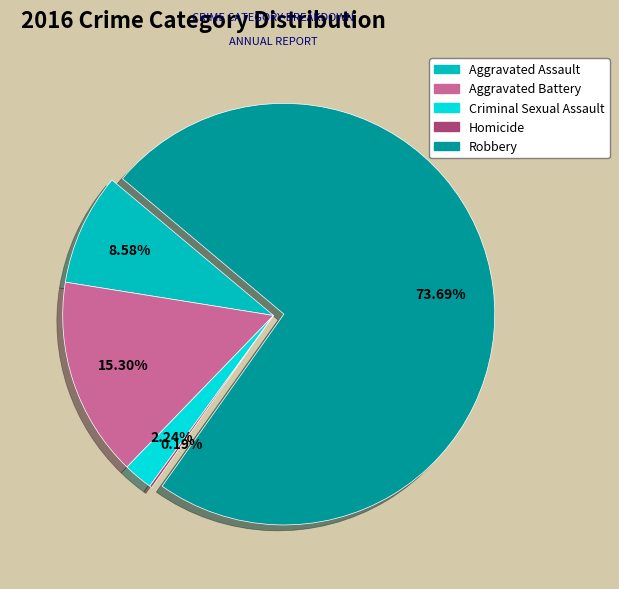

Approximately how many times larger is the value at Robbery compared to Criminal Sexual Assault?

32.9